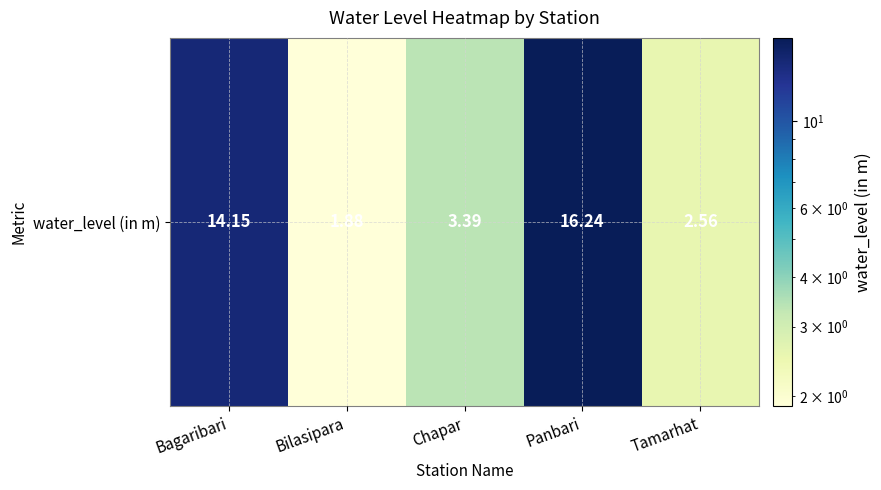

The value at Tamarhat is 4.2. True or false?

False